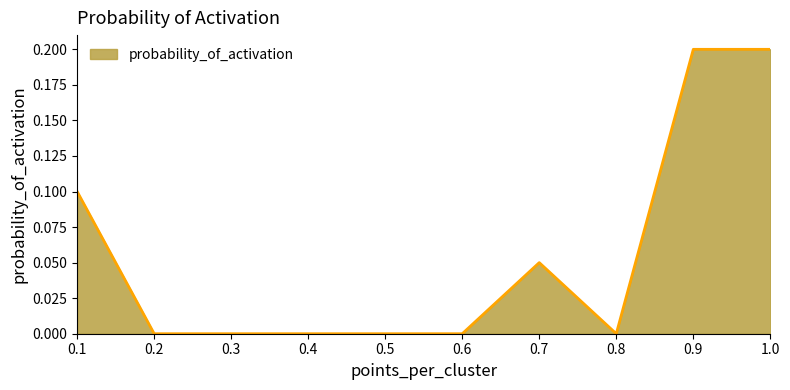

True or false: the data shows 0.1 at 0.6.

False